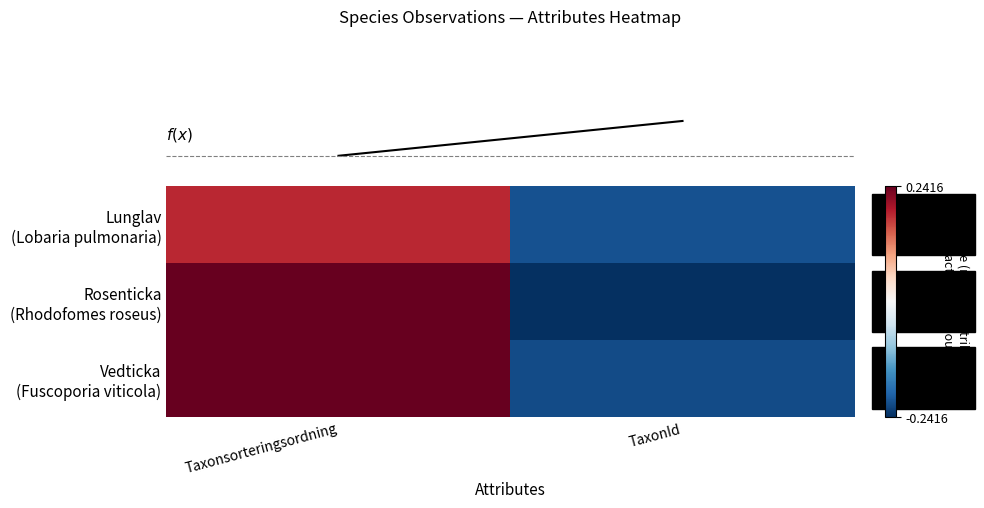

What is the total value across all series at Taxonsorteringsordning?

0.7